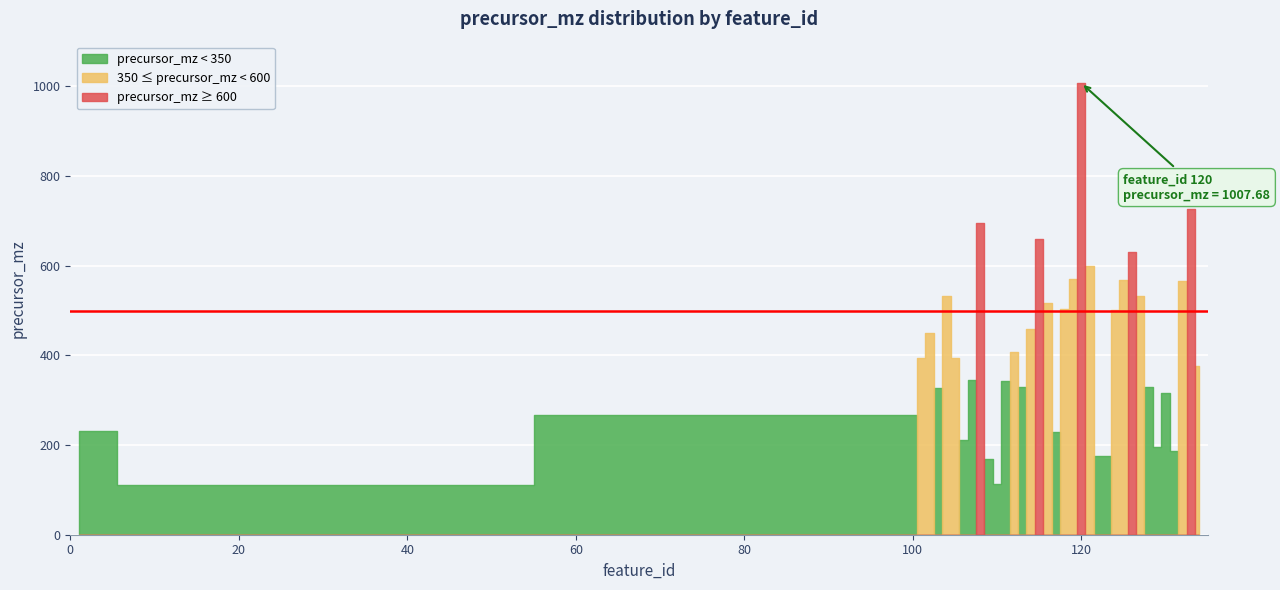

Is it true that the value at 110 is 113.0?

True